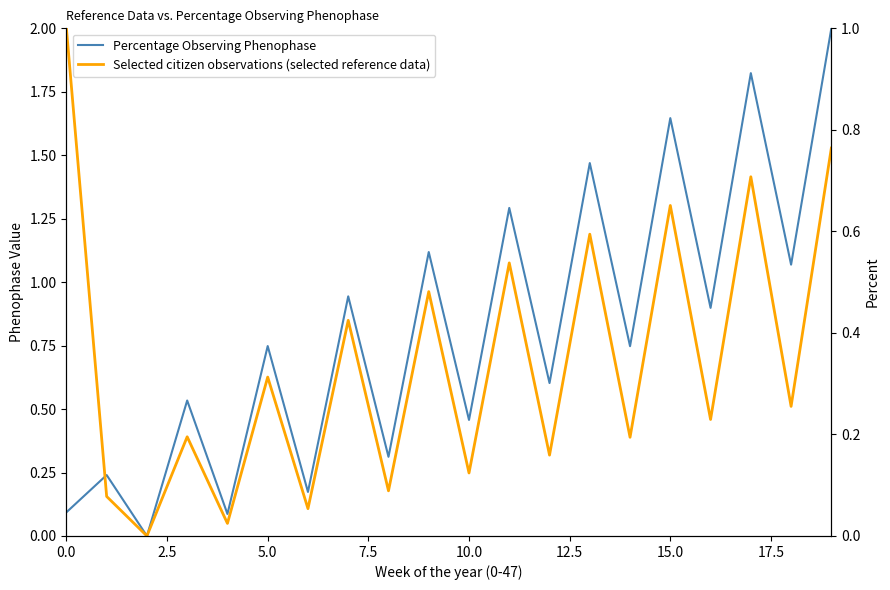

How many lines are shown in the chart?

2